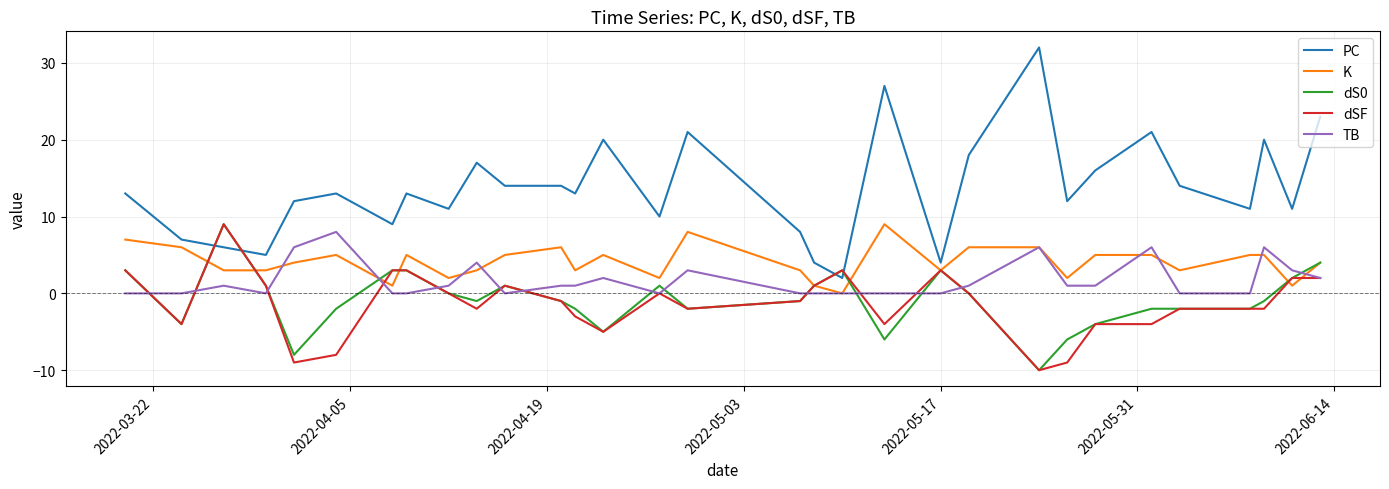

Which series has the largest range (max minus min)?

PC